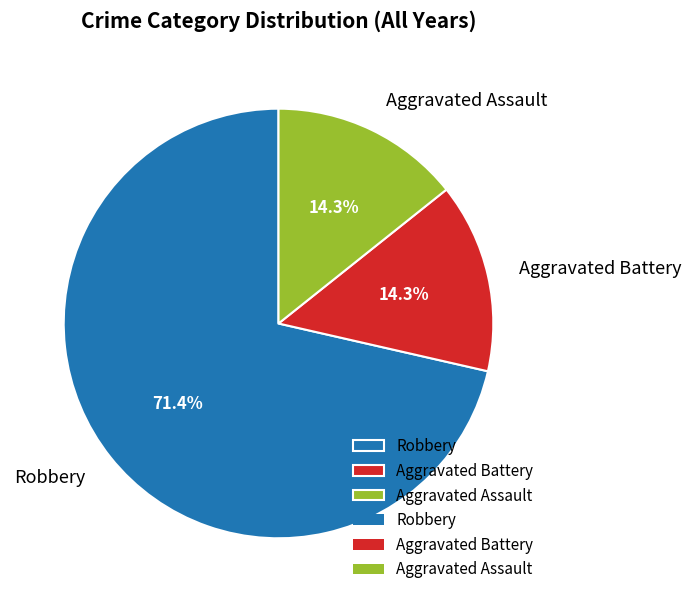

Is it true that Robbery is 85% of the pie?

False